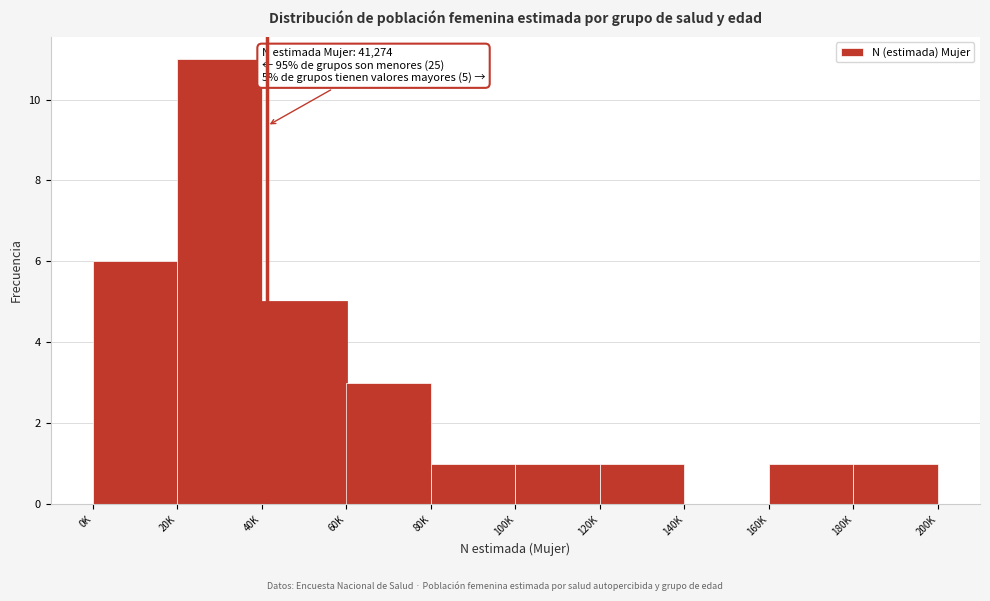

Reading left to right, what are all the values shown in this chart?

0K=6	20K=11	40K=5	60K=3	80K=1	100K=1	120K=1	140K=0	160K=1	180K=1